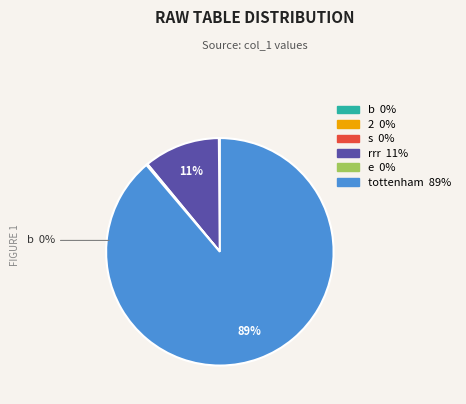

Is there any slice that represents more than half of the pie?

Yes